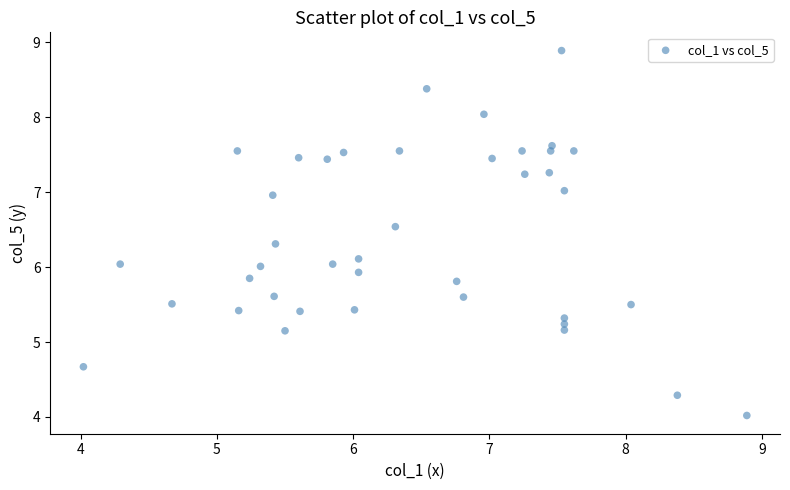

What is the range of X values (max minus min)?

4.9